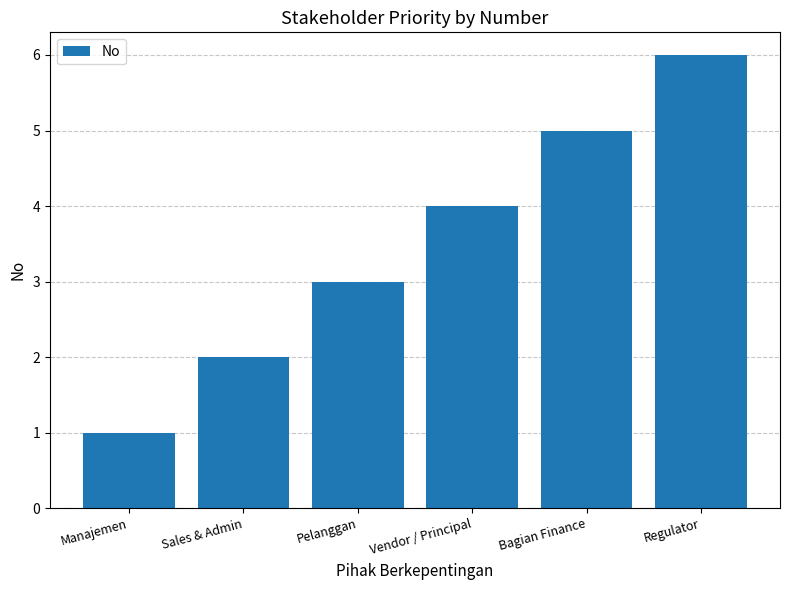

What is the difference between the maximum and minimum values?

5